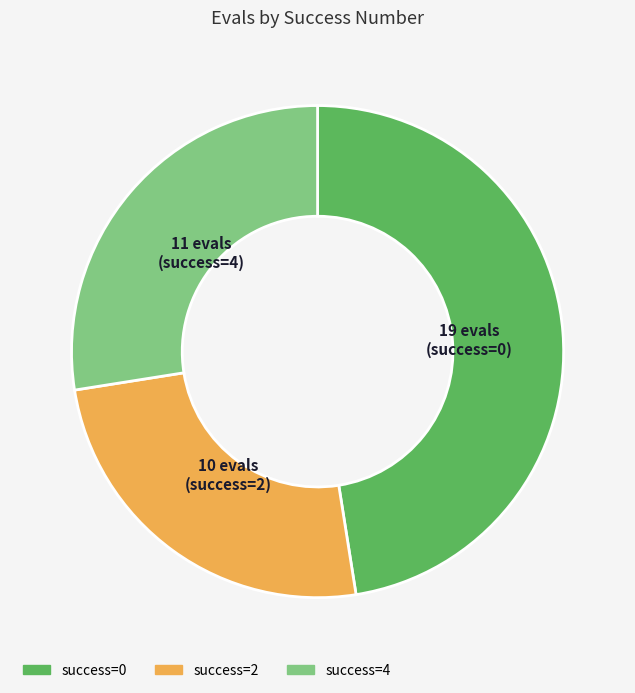

Which slice is the largest?

success=0